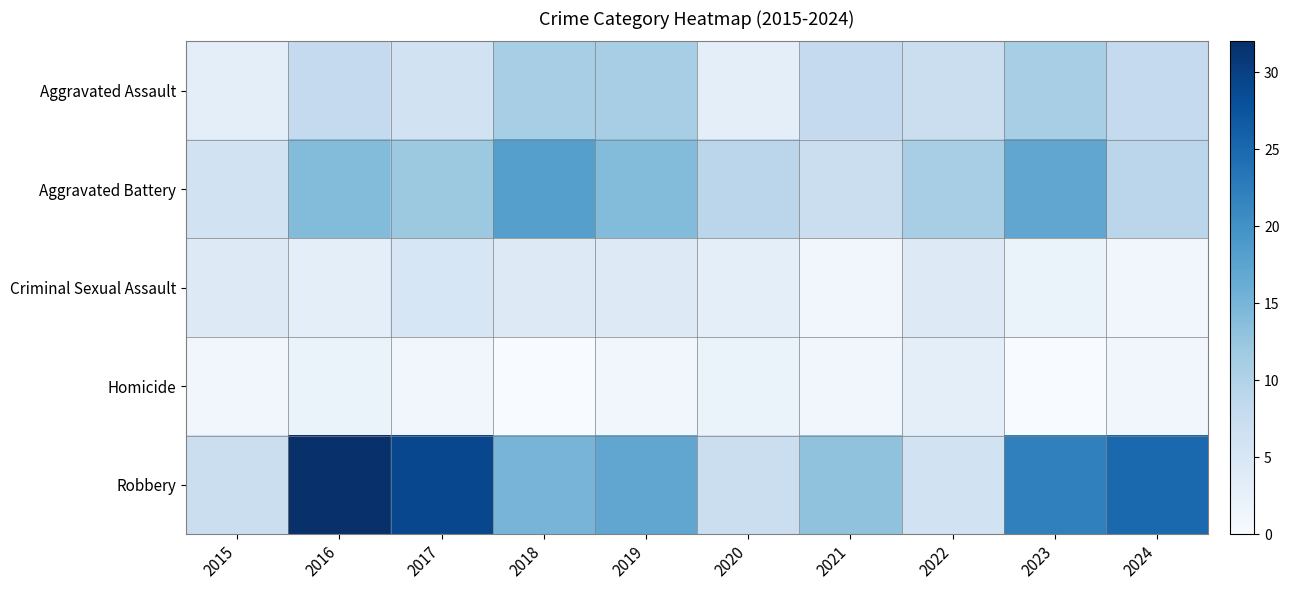

Which label corresponds to the smallest value in the chart?

2018